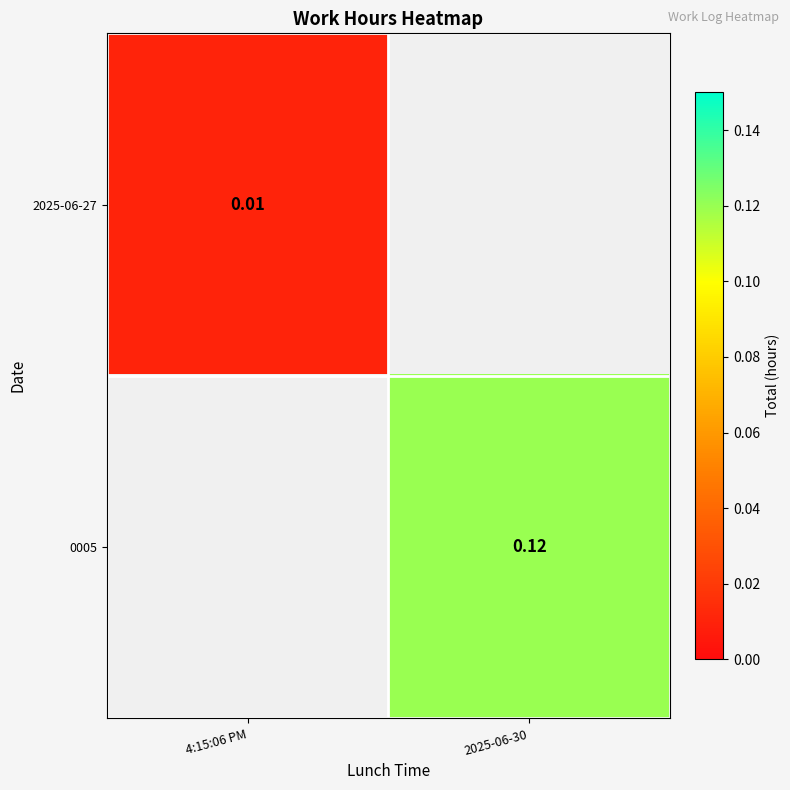

Is the value of 2025-06-27 at 4:15:06 PM greater than the value of 0005 at 2025-06-30?

No